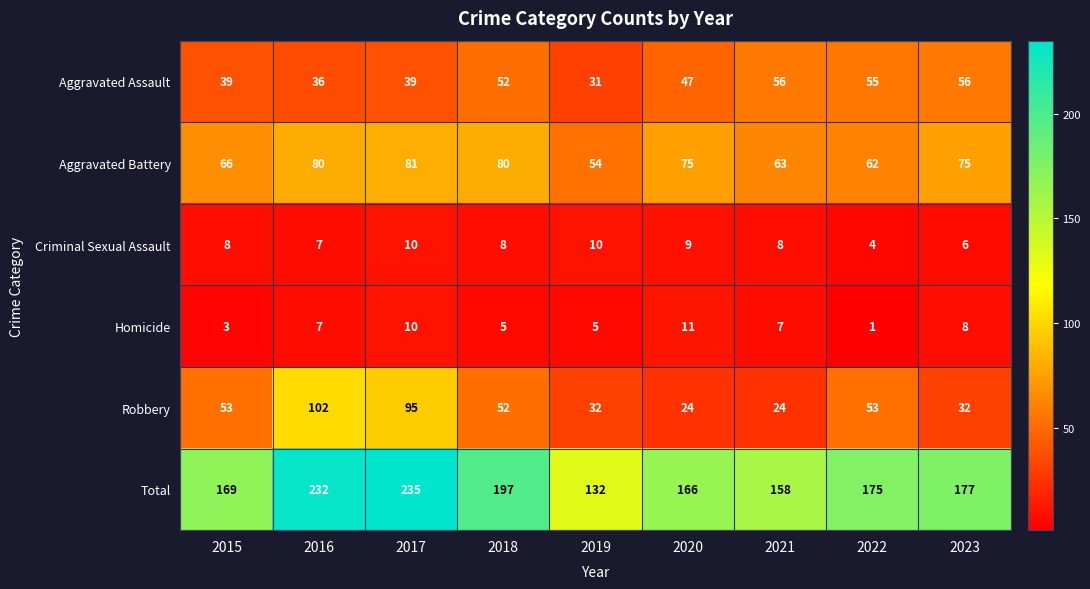

Between 2018 and 2020, which series saw the biggest shift?

Total